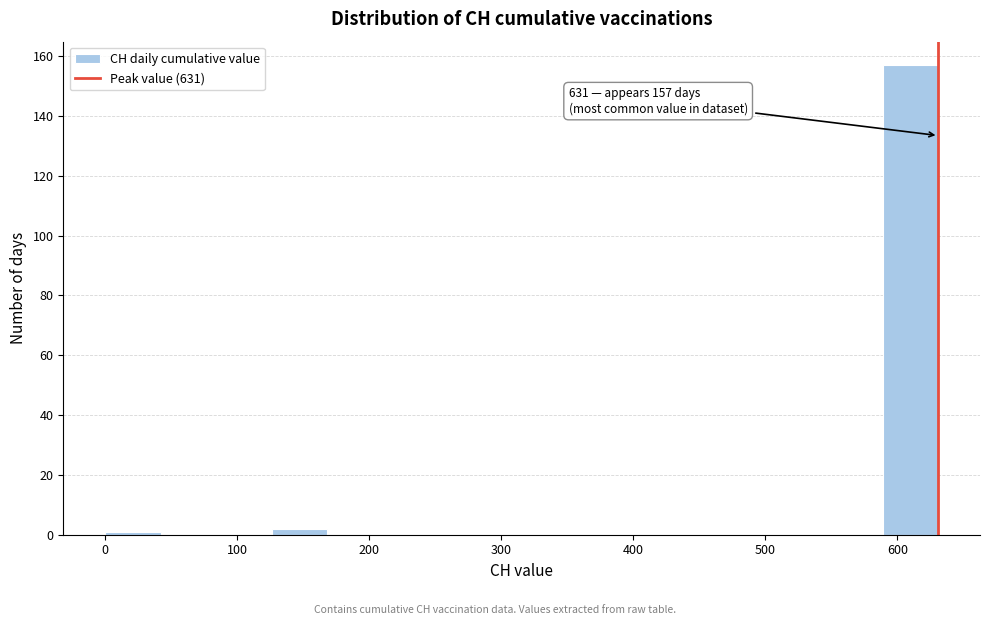

Which range on the x-axis has the tallest bar?

590 to 630